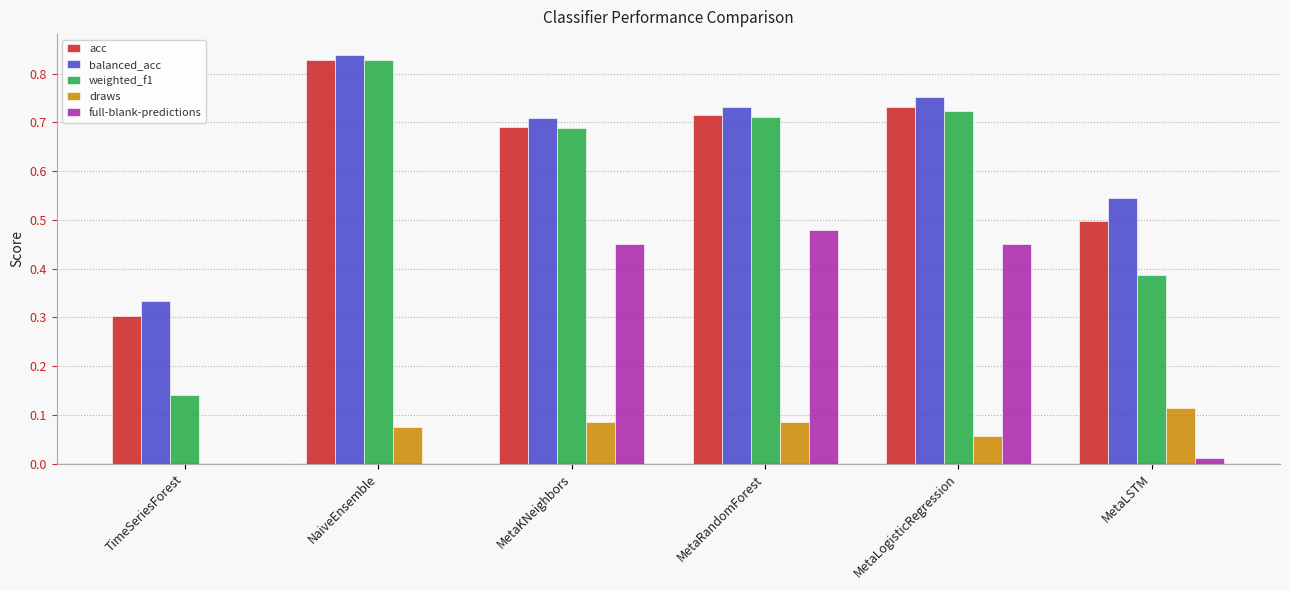

The value of balanced_acc at MetaRandomForest is 0.7. True or false?

True